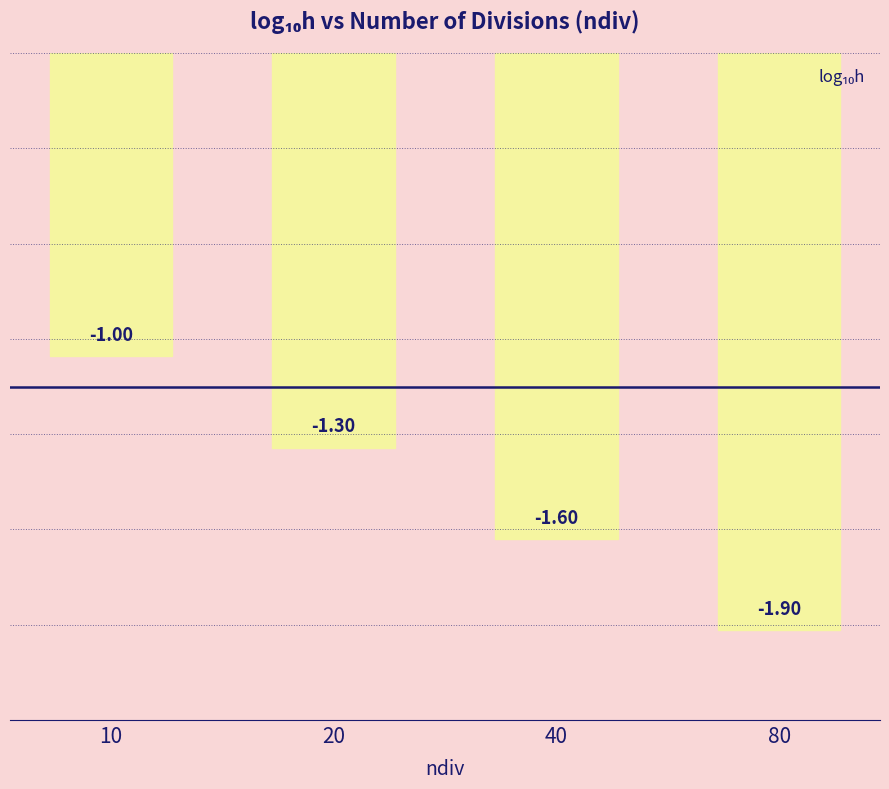

List the labels in order of value, smallest first.

80, 40, 20, 10